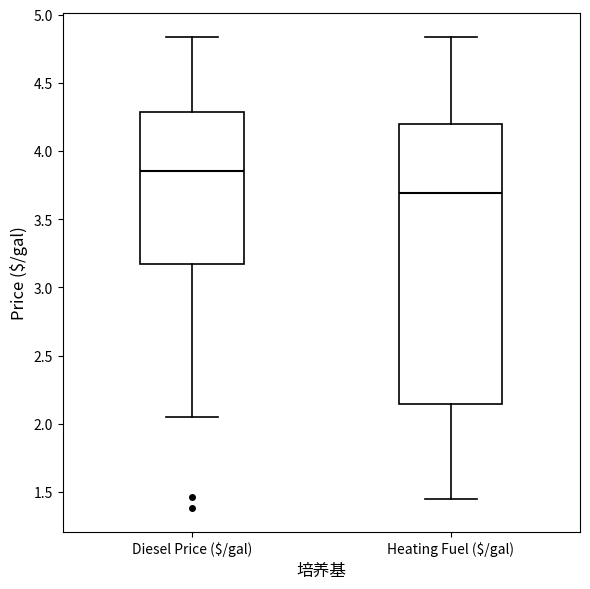

Reading left to right, transcribe this box plot: for each box, give where its median line is, the range the box spans, and where its two whiskers end, as read against the y-axis. The values are not printed on the chart, so give them approximately, as read against the axis.

Diesel Price ($/gal): median 3.85, box 3.20 to 4.30, whiskers 2.05 to 4.85
Heating Fuel ($/gal): median 3.70, box 2.15 to 4.20, whiskers 1.45 to 4.85